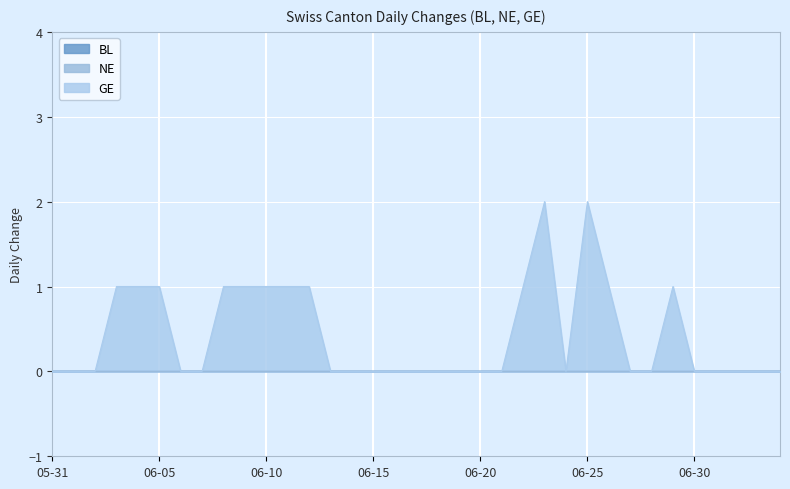

True or false: BL and GE cross at least once.

False